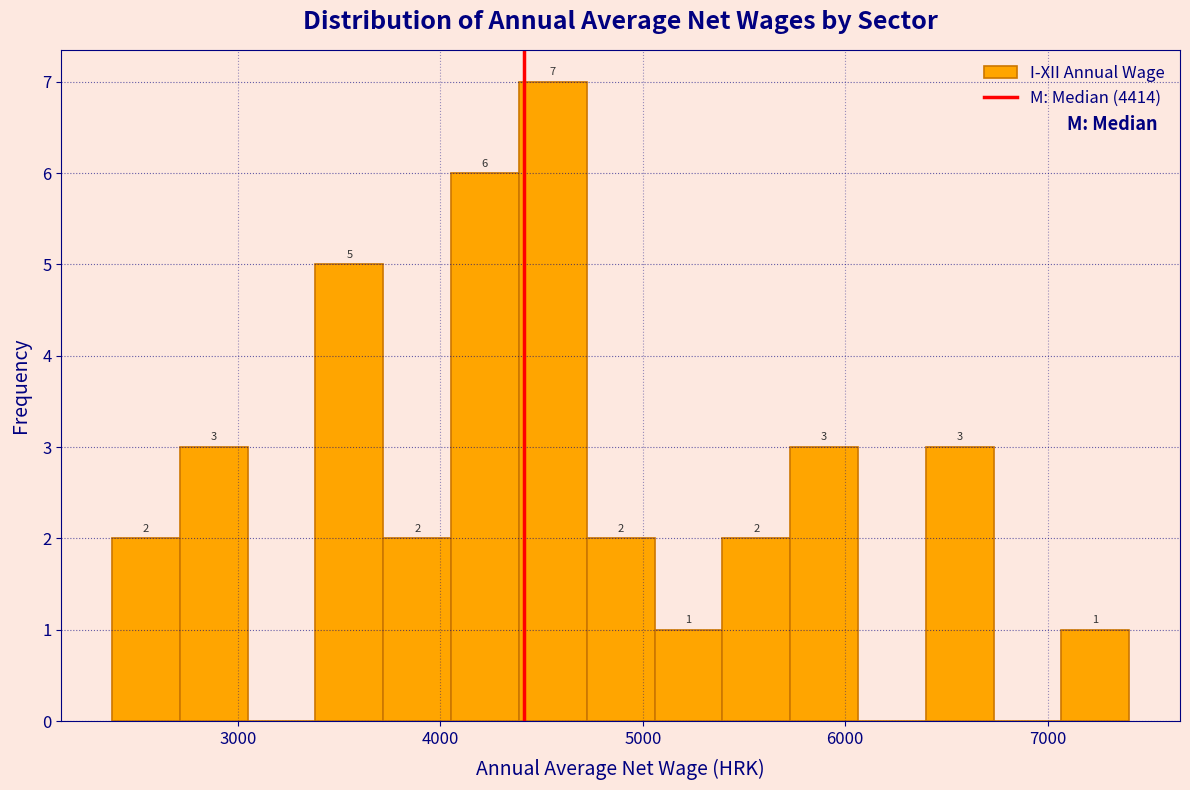

Around what value on the x-axis is the tallest bar? Give the approximate position of its centre, as read against the axis.

4600